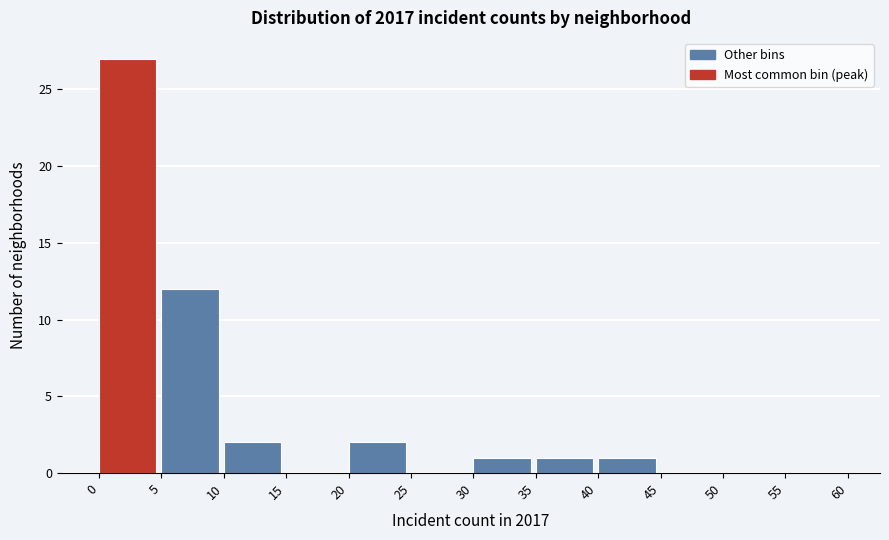

Reading left to right, list every bar in this chart as the range it spans on the x-axis followed by its height. The values are not printed on the chart, so give them approximately, as read against the axis.

0 to 5: 27
5 to 10: 12
10 to 15: 2
15 to 20: 0
20 to 25: 2
25 to 30: 0
30 to 35: 1
35 to 40: 1
40 to 45: 1
45 to 50: 0
50 to 55: 0
55 to 60: 0